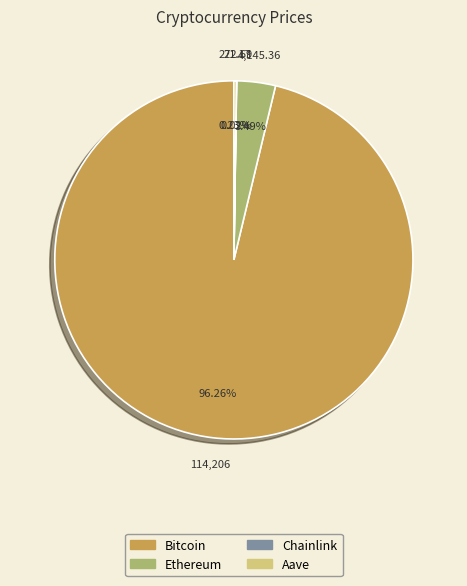

Which has a higher value, Bitcoin or Ethereum?

Bitcoin